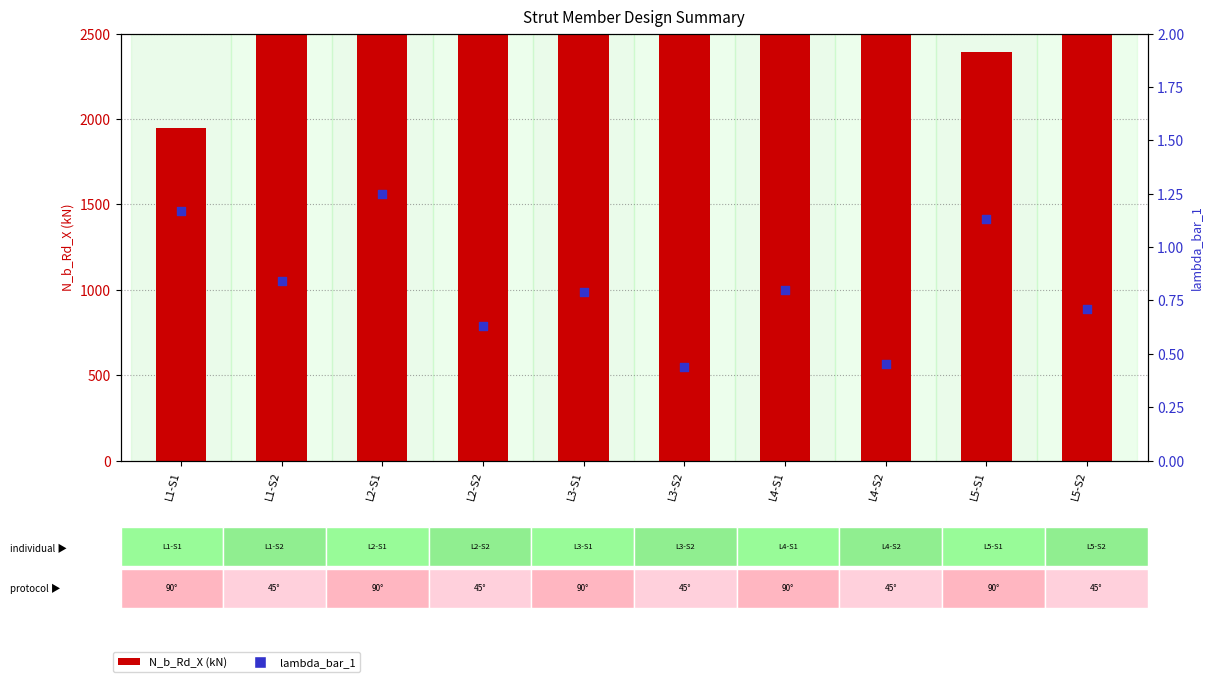

At which category is the sum across all series the highest?

L3-S2